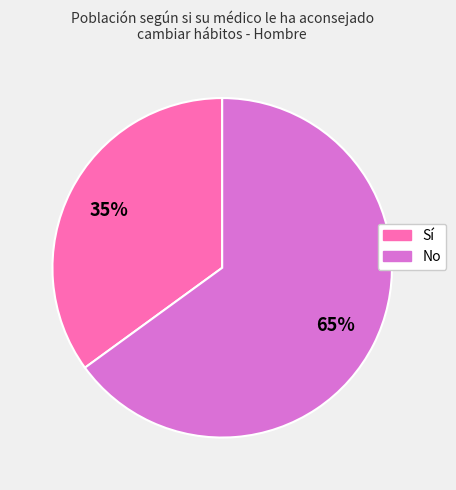

True or false: No accounts for 65% of the total.

True